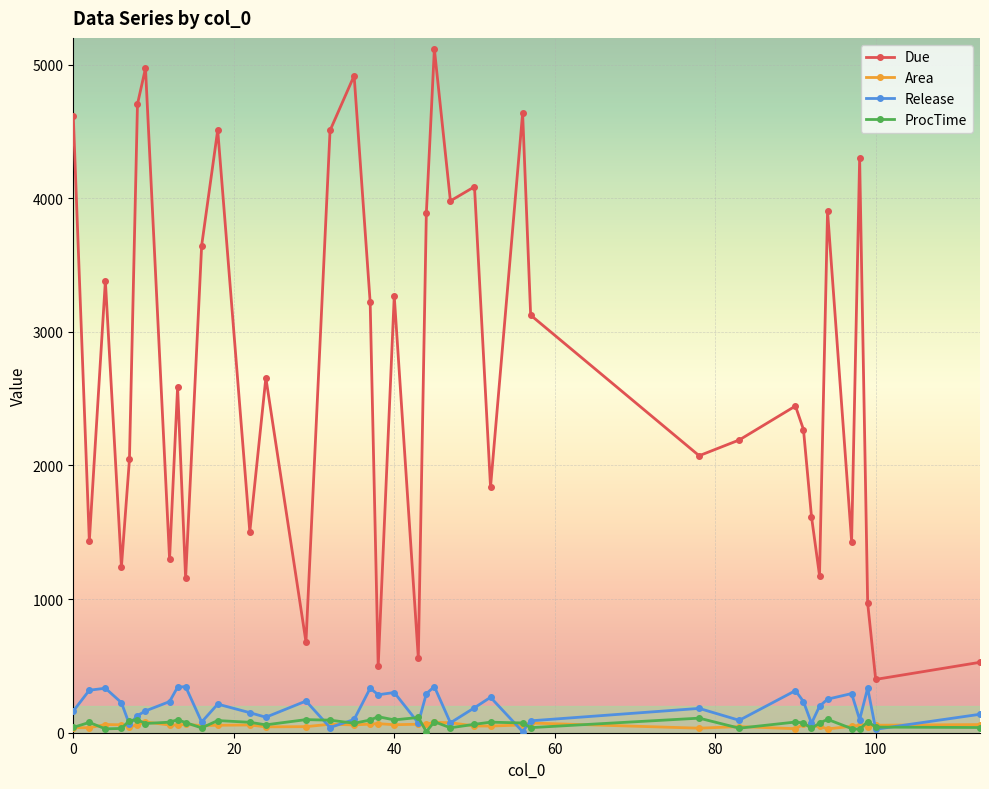

Which series has the largest total across all categories?

Due